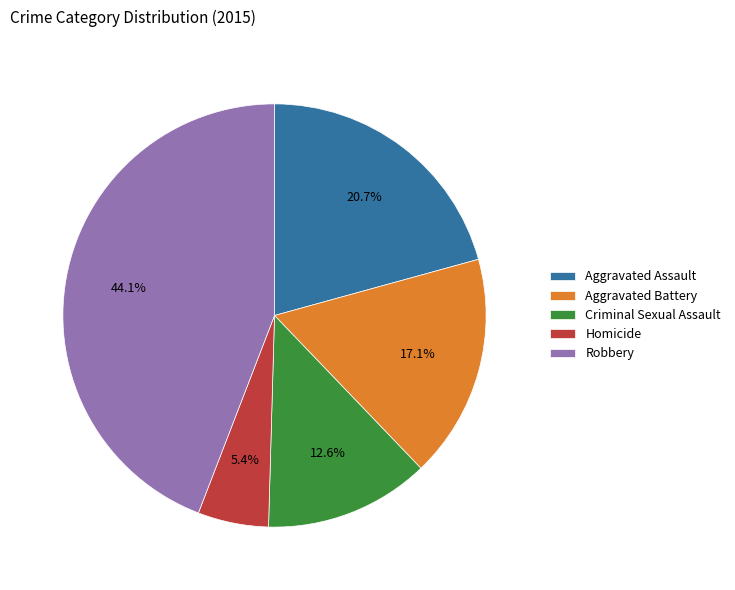

Does Aggravated Battery represent more than half of the total?

No